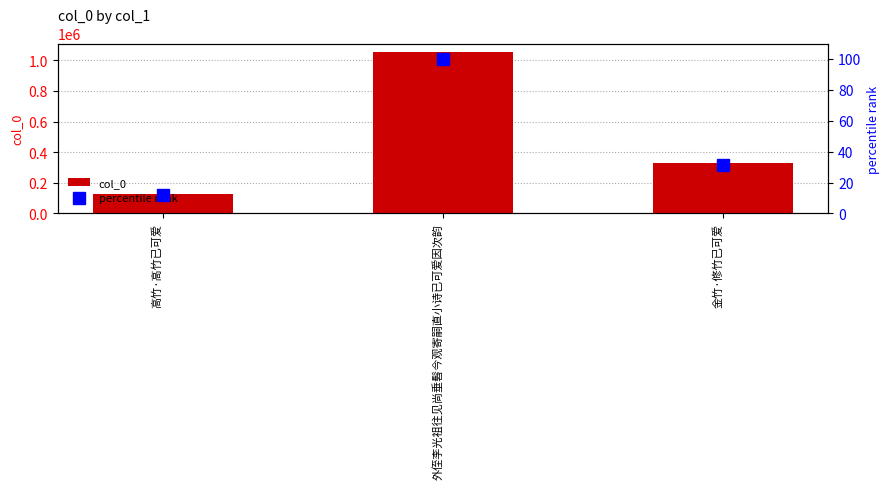

How many series are shown in this chart?

2